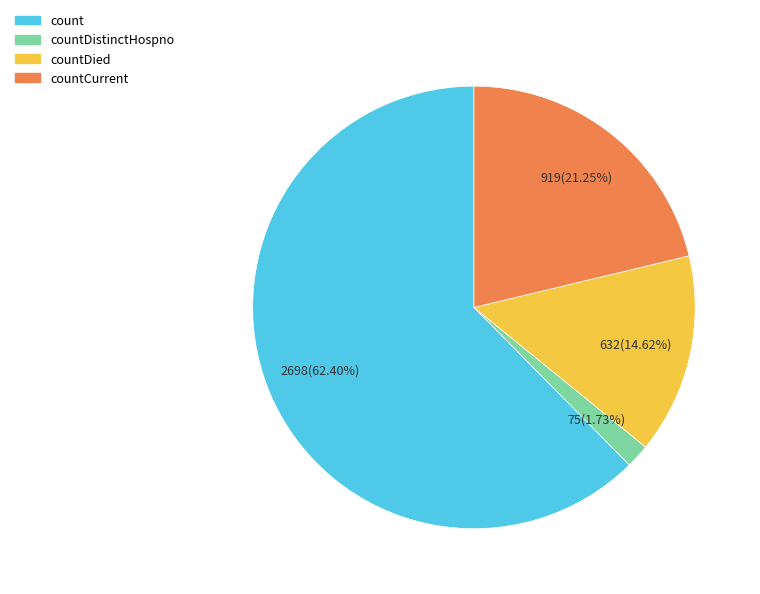

Does any single category account for the majority?

Yes